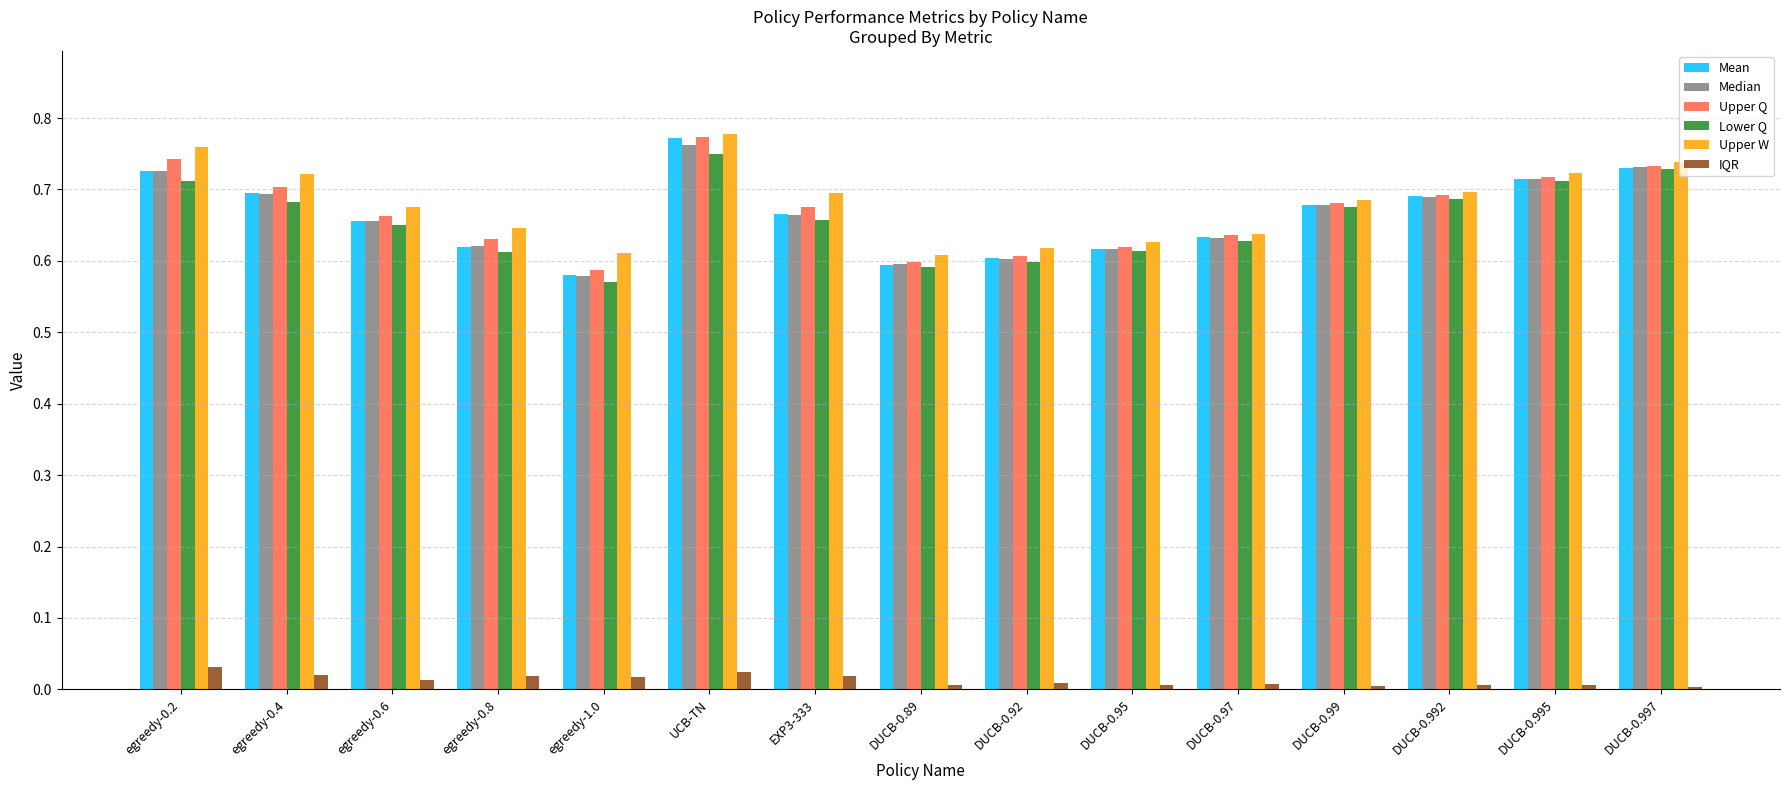

What is the label of the 3rd bar from the left?

egreedy-0.6